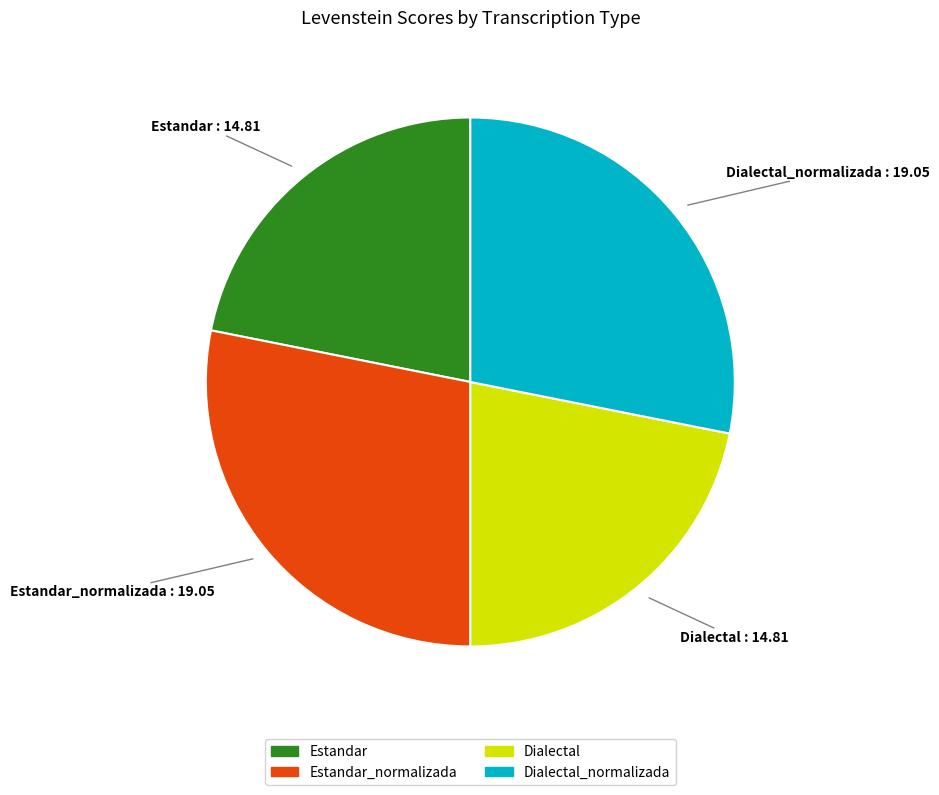

Is there any slice that represents more than half of the pie?

No